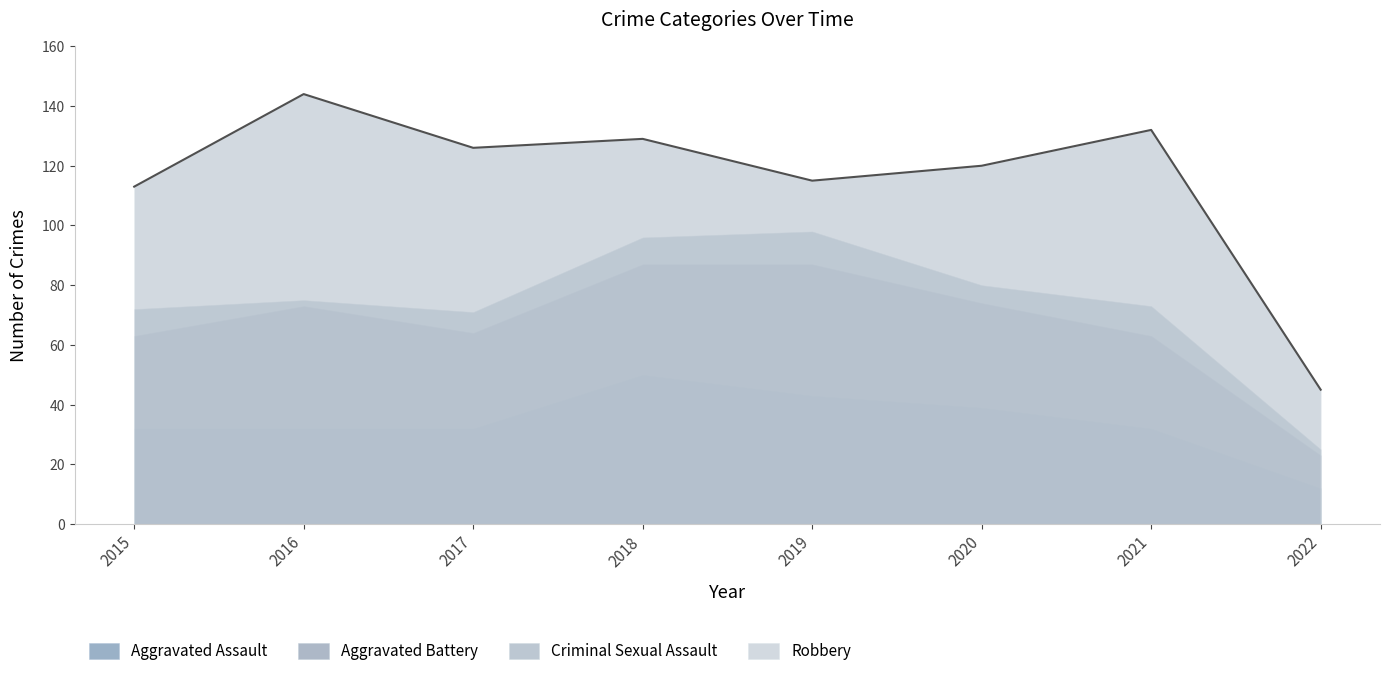

What is the highest value of the Robbery series?

144